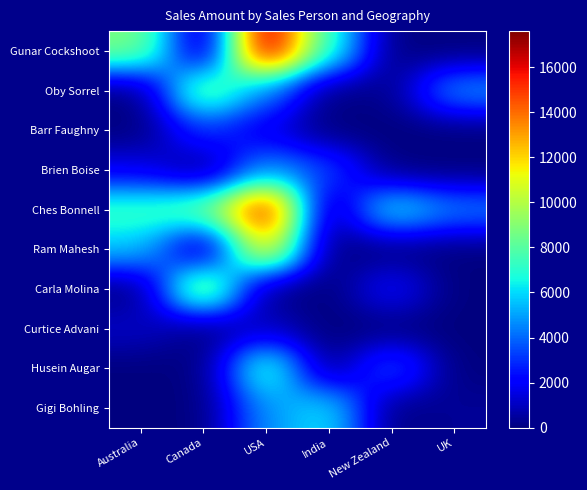

At Australia, list the series in order from largest to smallest.

Gunar Cockshoot, Ches Bonnell, Ram Mahesh, Brien Boise, Curtice Advani, Oby Sorrel, Barr Faughny, Carla Molina, Husein Augar, Gigi Bohling